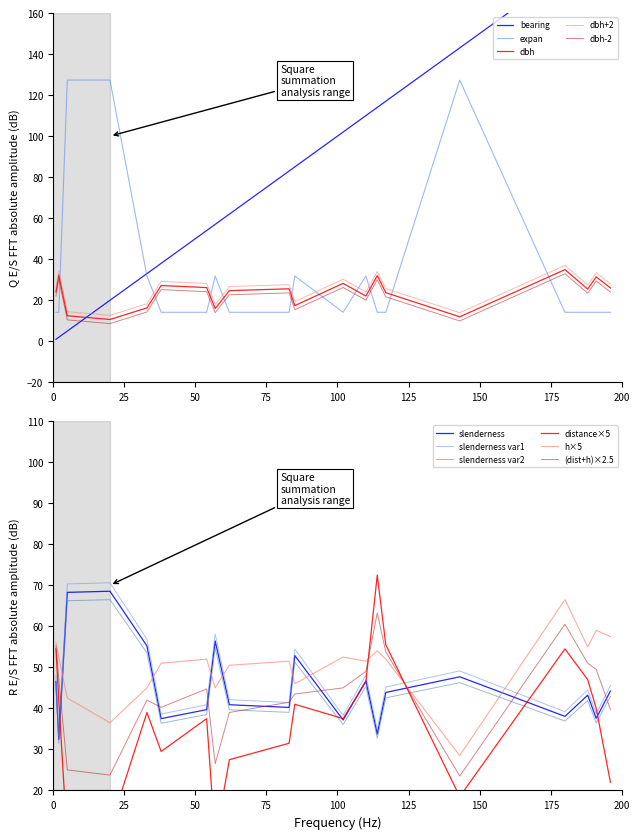

How many values in the bearing series exceed 85?

9